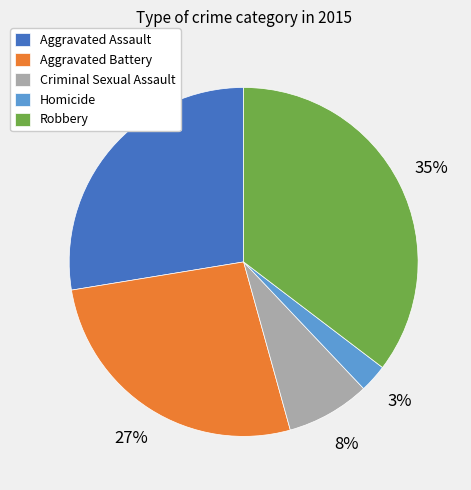

Is there a majority slice in this chart?

No